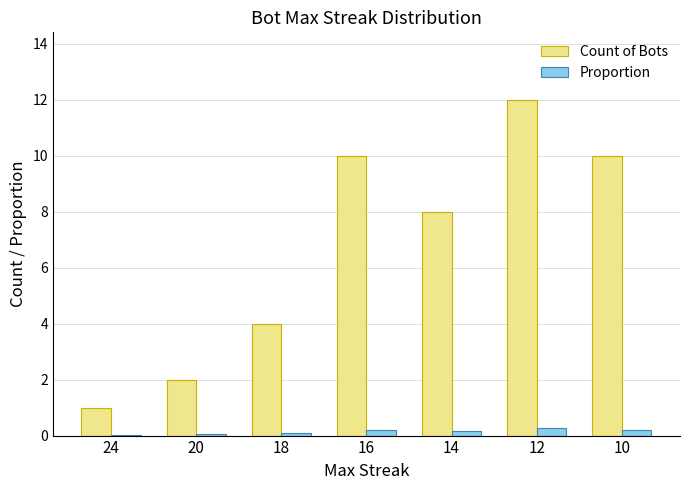

The value of Count of Bots at 10 is 10.0. True or false?

True